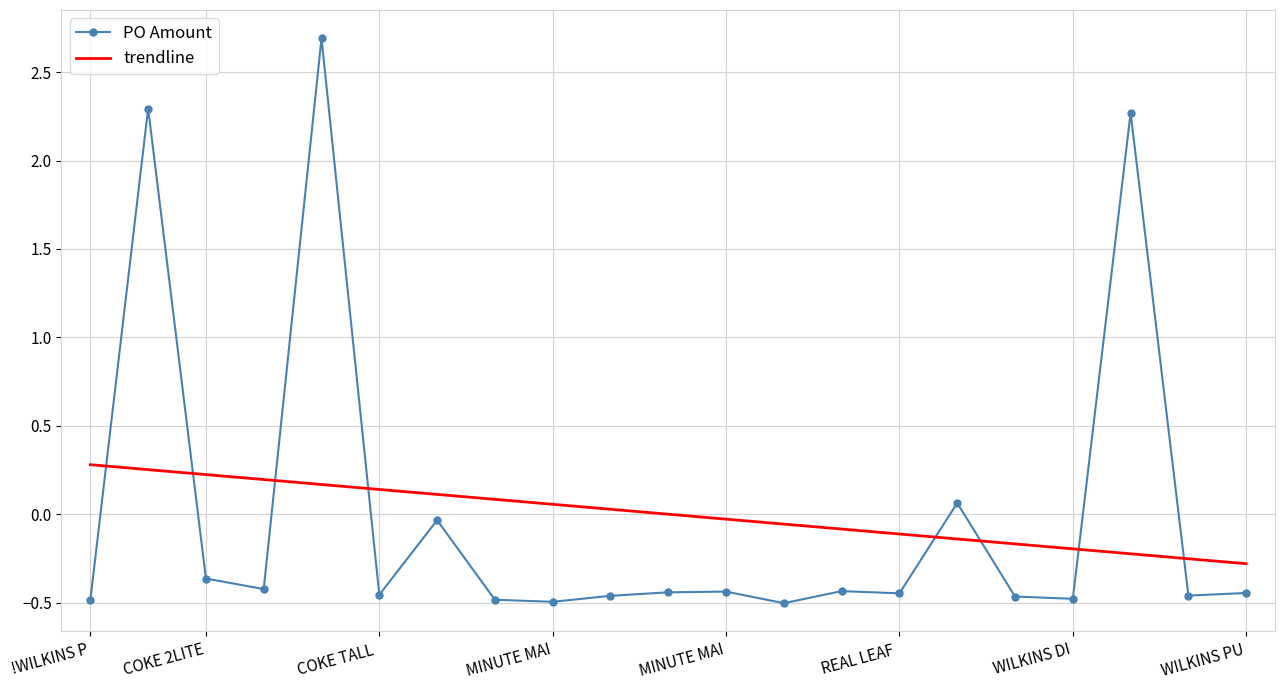

What are all the series names shown in the legend?

PO Amount, trendline